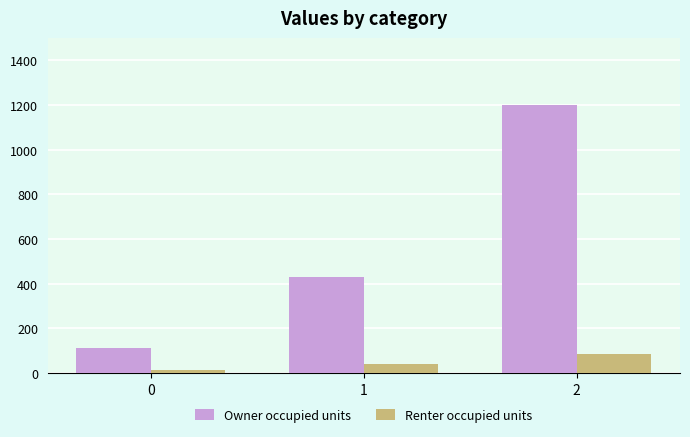

What is the total value across all series at 2?

1284.0